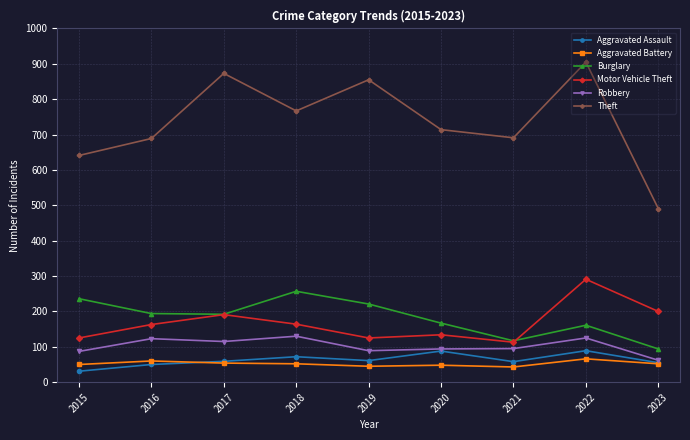

True or false: Burglary has more than 0 points higher than both neighbors.

True